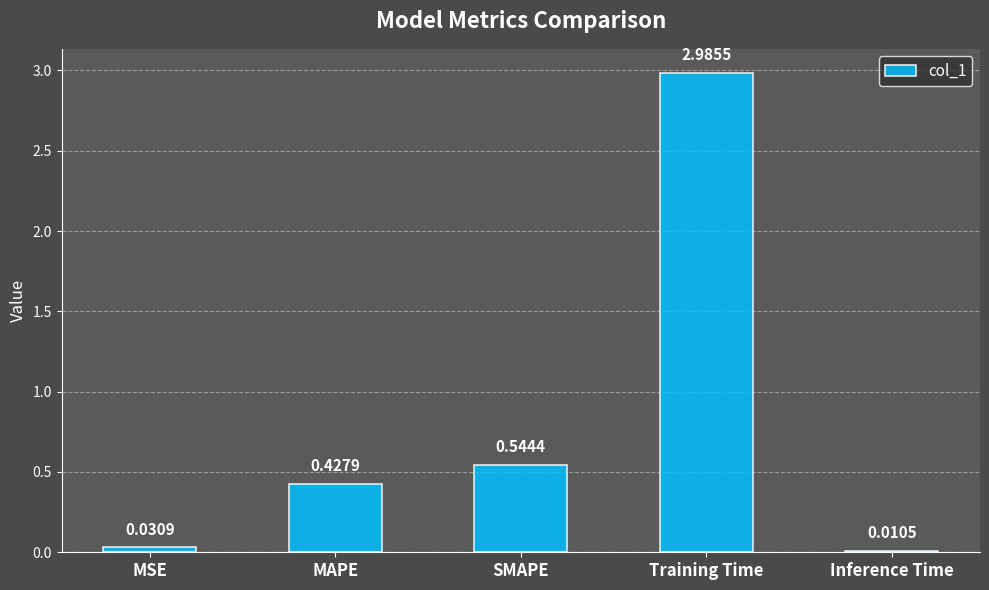

Rank the categories by value from highest to lowest.

Training Time, SMAPE, MAPE, MSE, Inference Time